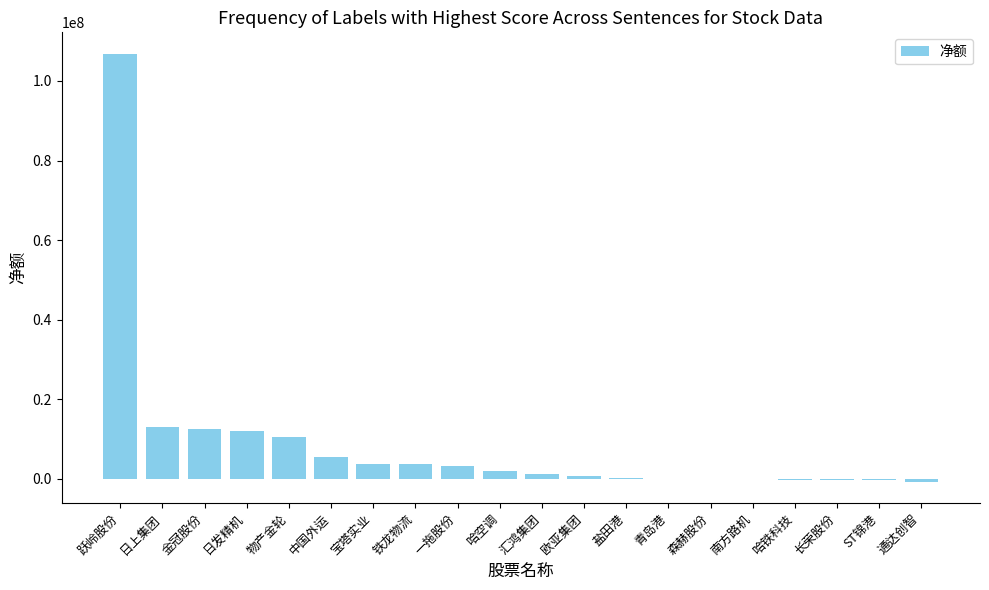

Count the number of categories in the chart.

20